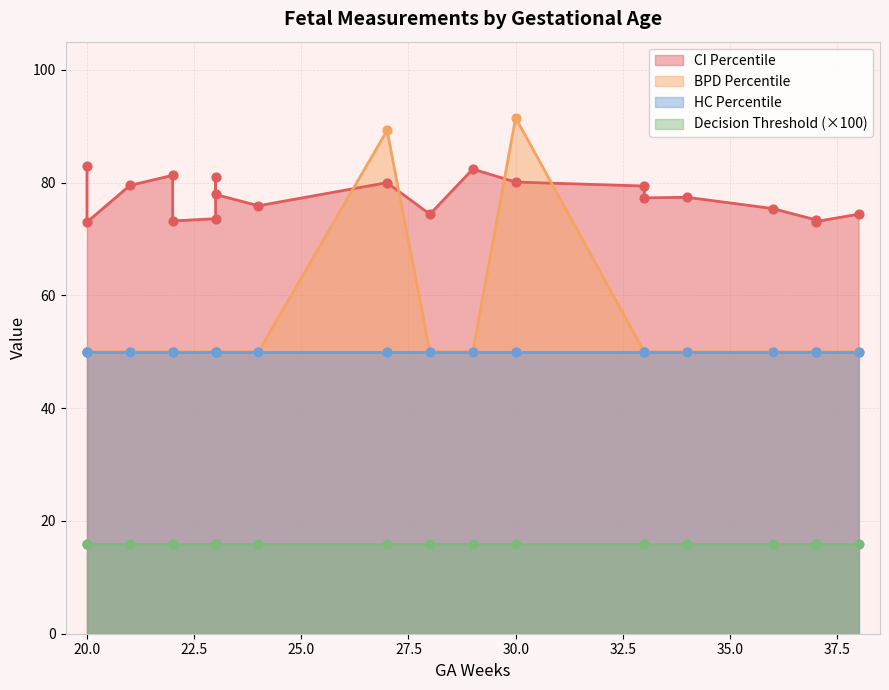

What are all the series names shown in the legend?

CI_pct, BPD_percentile, HC_percentile, decision_threshold